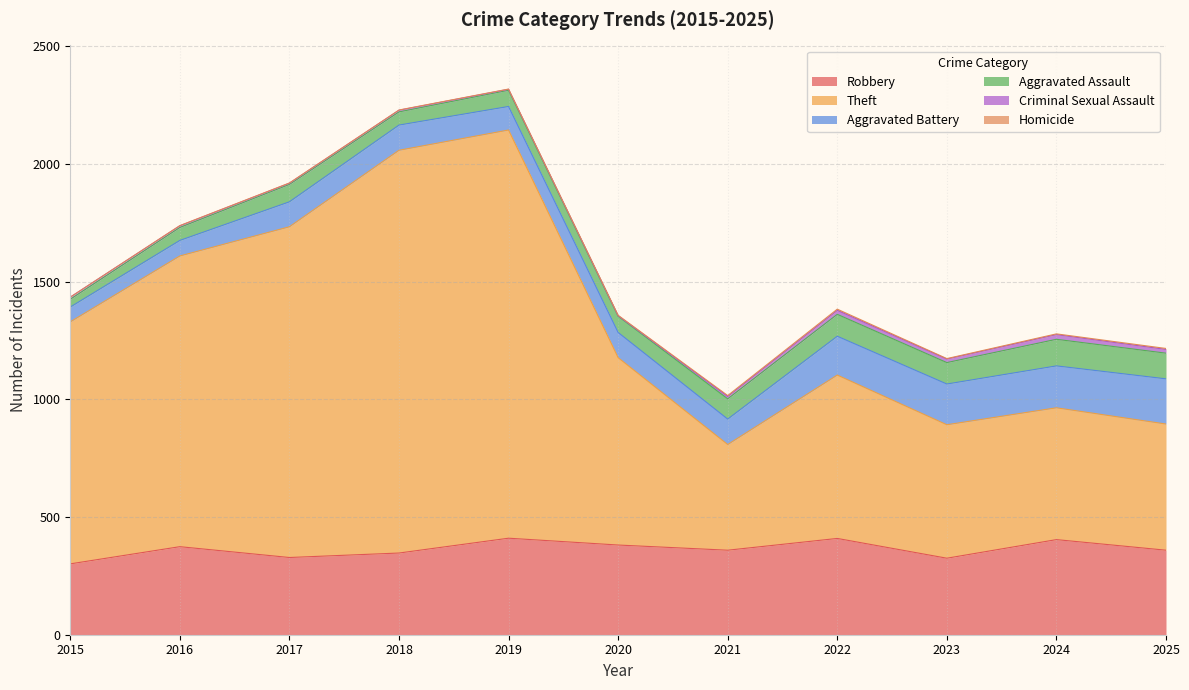

How many lines are shown in the chart?

6